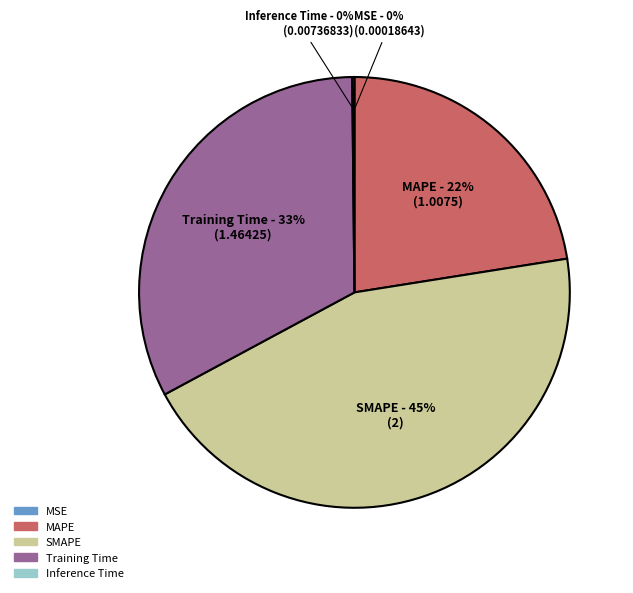

What percentage is the SMAPE slice, to the nearest percent?

45%